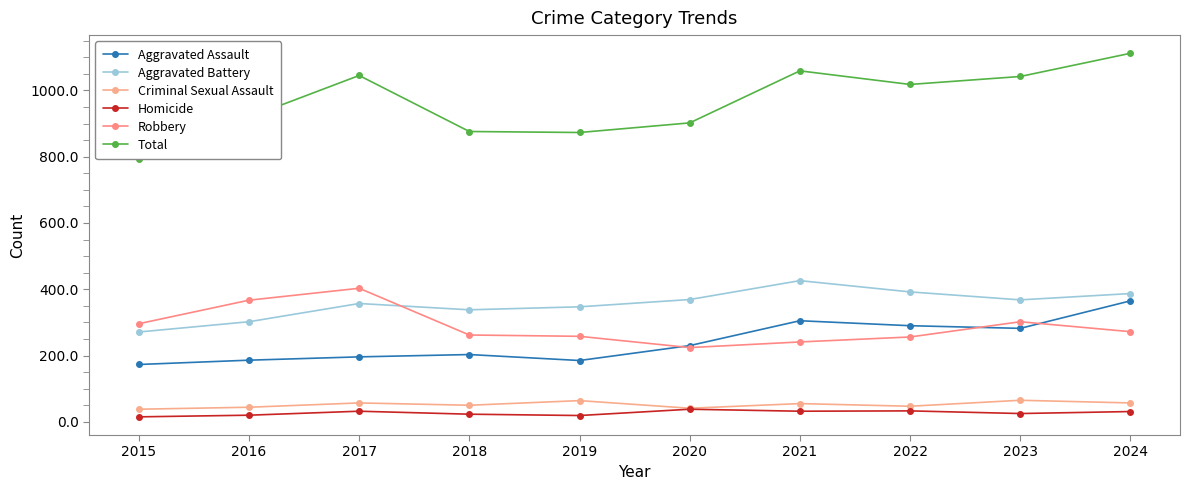

What is the value of the Robbery point at the 10th from the left?

272